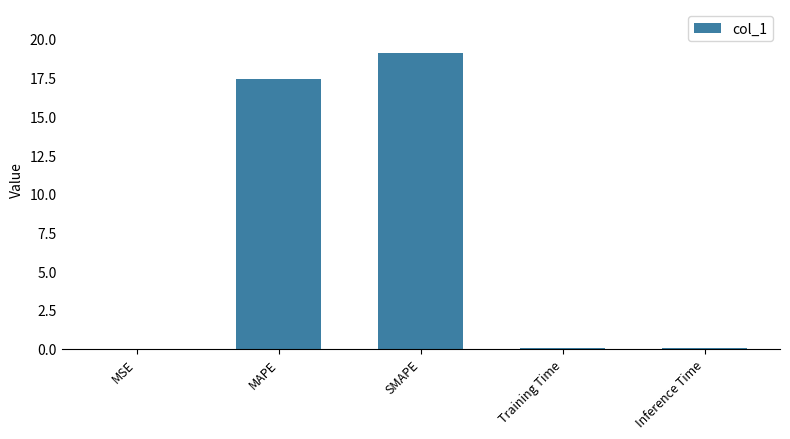

Where is the data nearest to the value 9?

MAPE